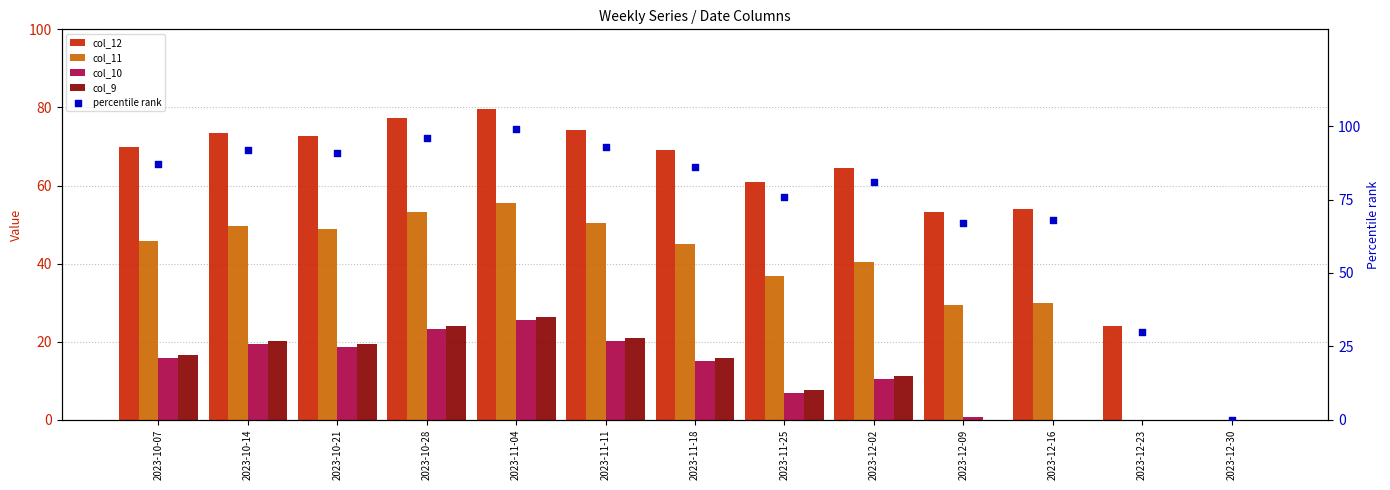

What are all the series names shown in the legend?

col_12, col_11, col_10, col_9, percentile rank